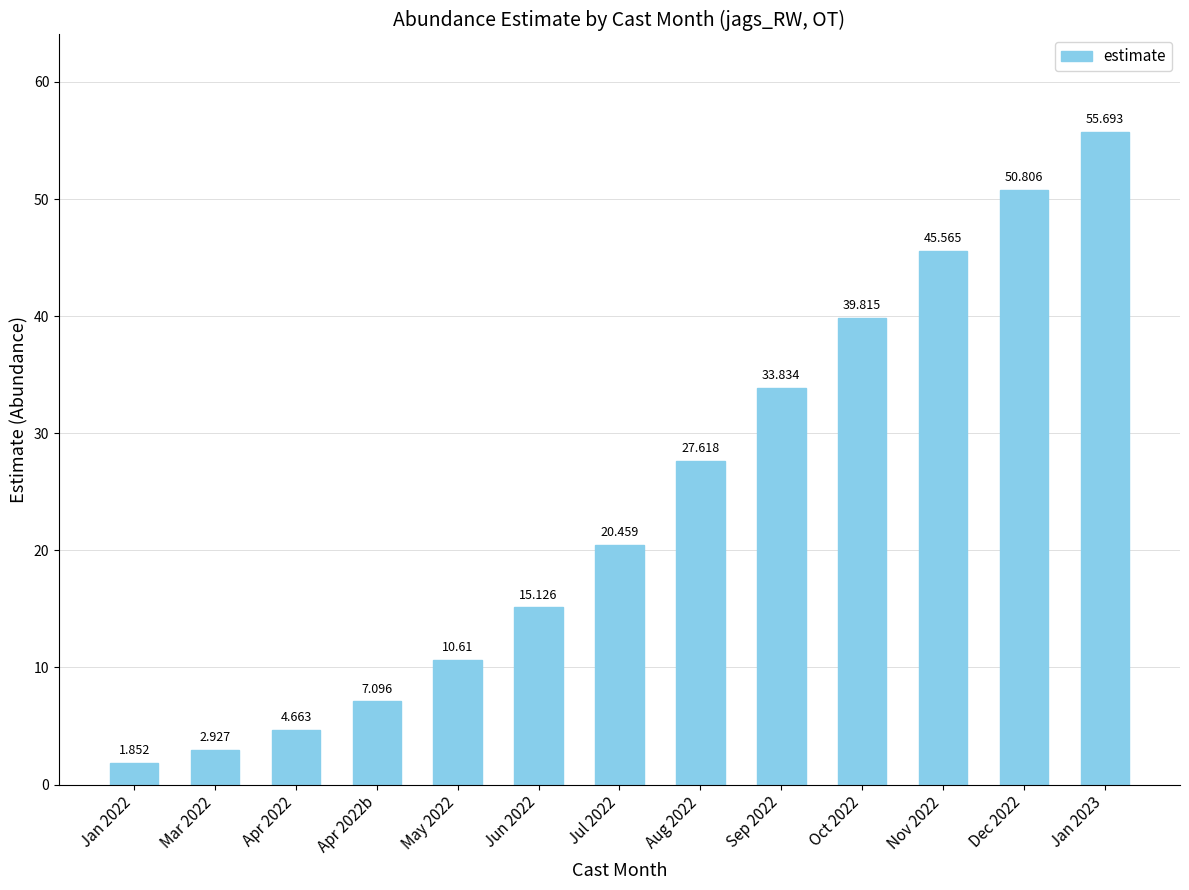

How many distinct data groups are displayed?

1